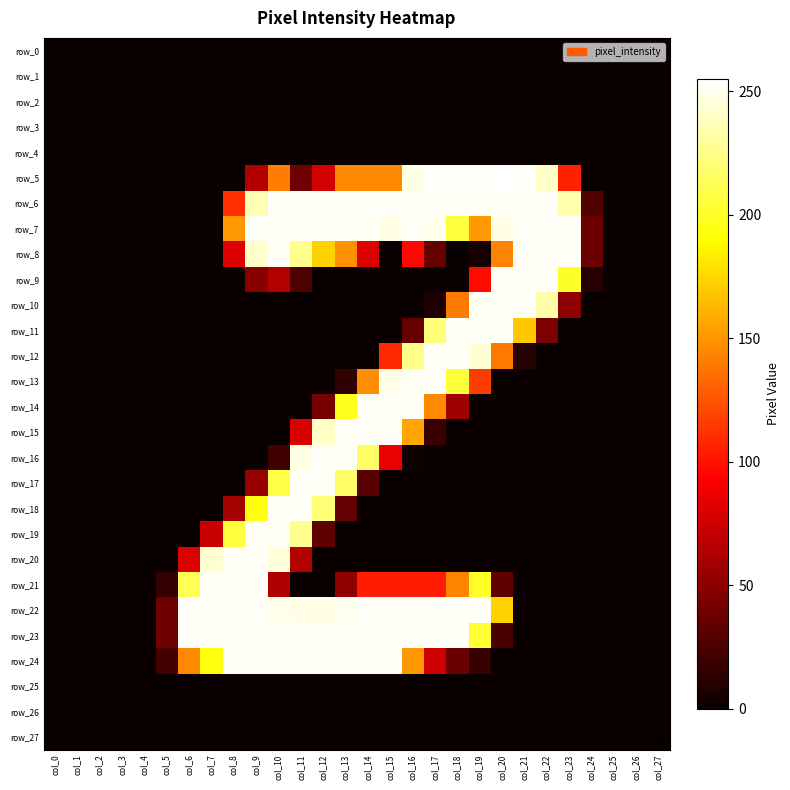

Which category has the lowest value in the row_4 series?

col_0